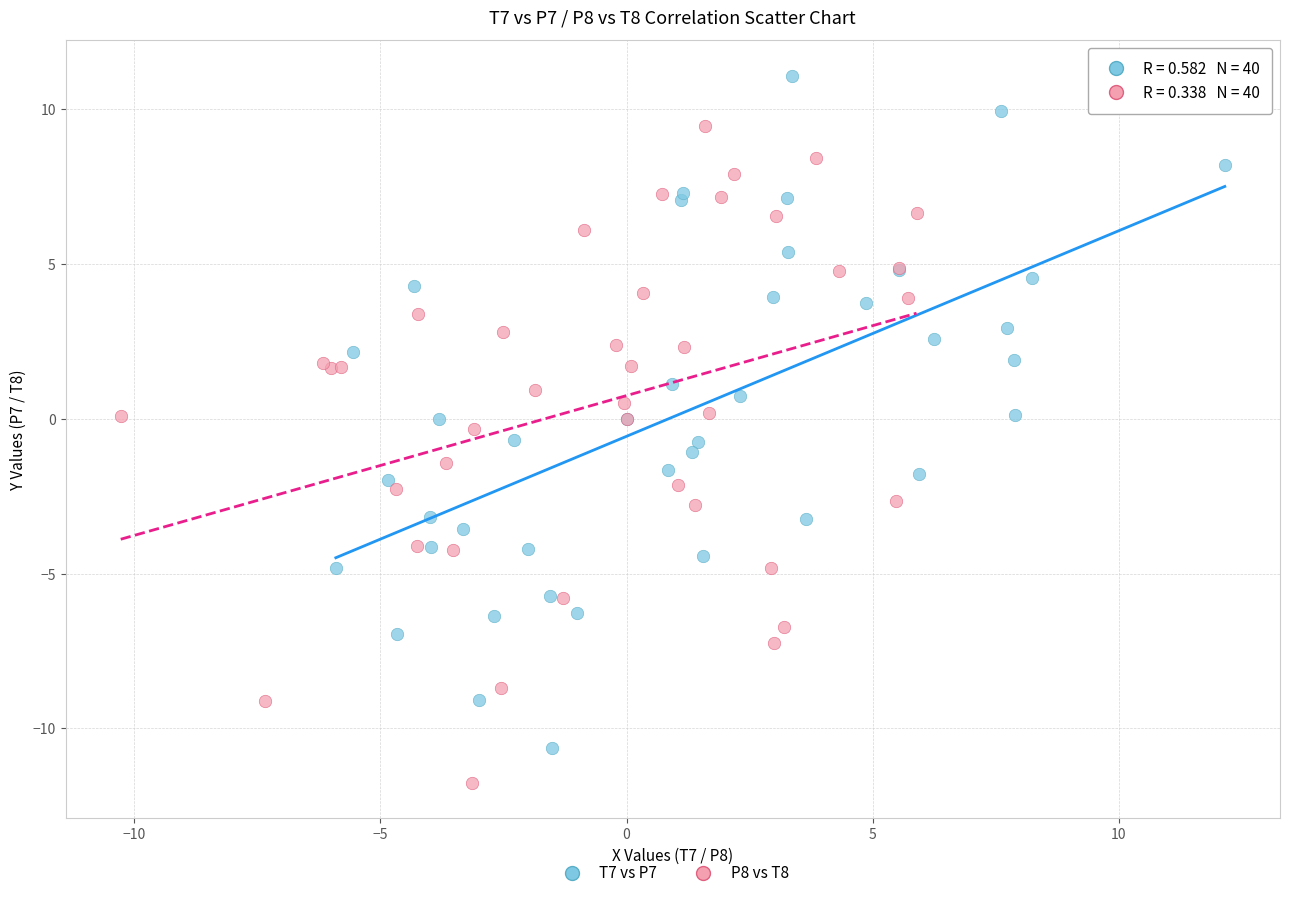

What are all the series names shown in the legend?

T7 vs P7, P8 vs T8